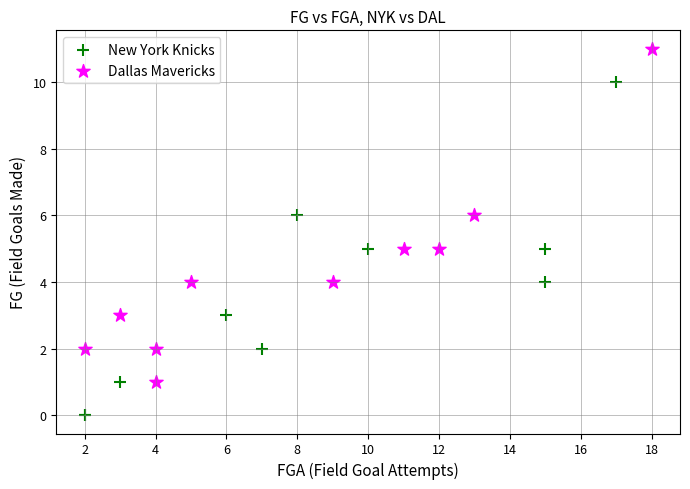

Which series reaches the maximum Y coordinate?

Dallas Mavericks